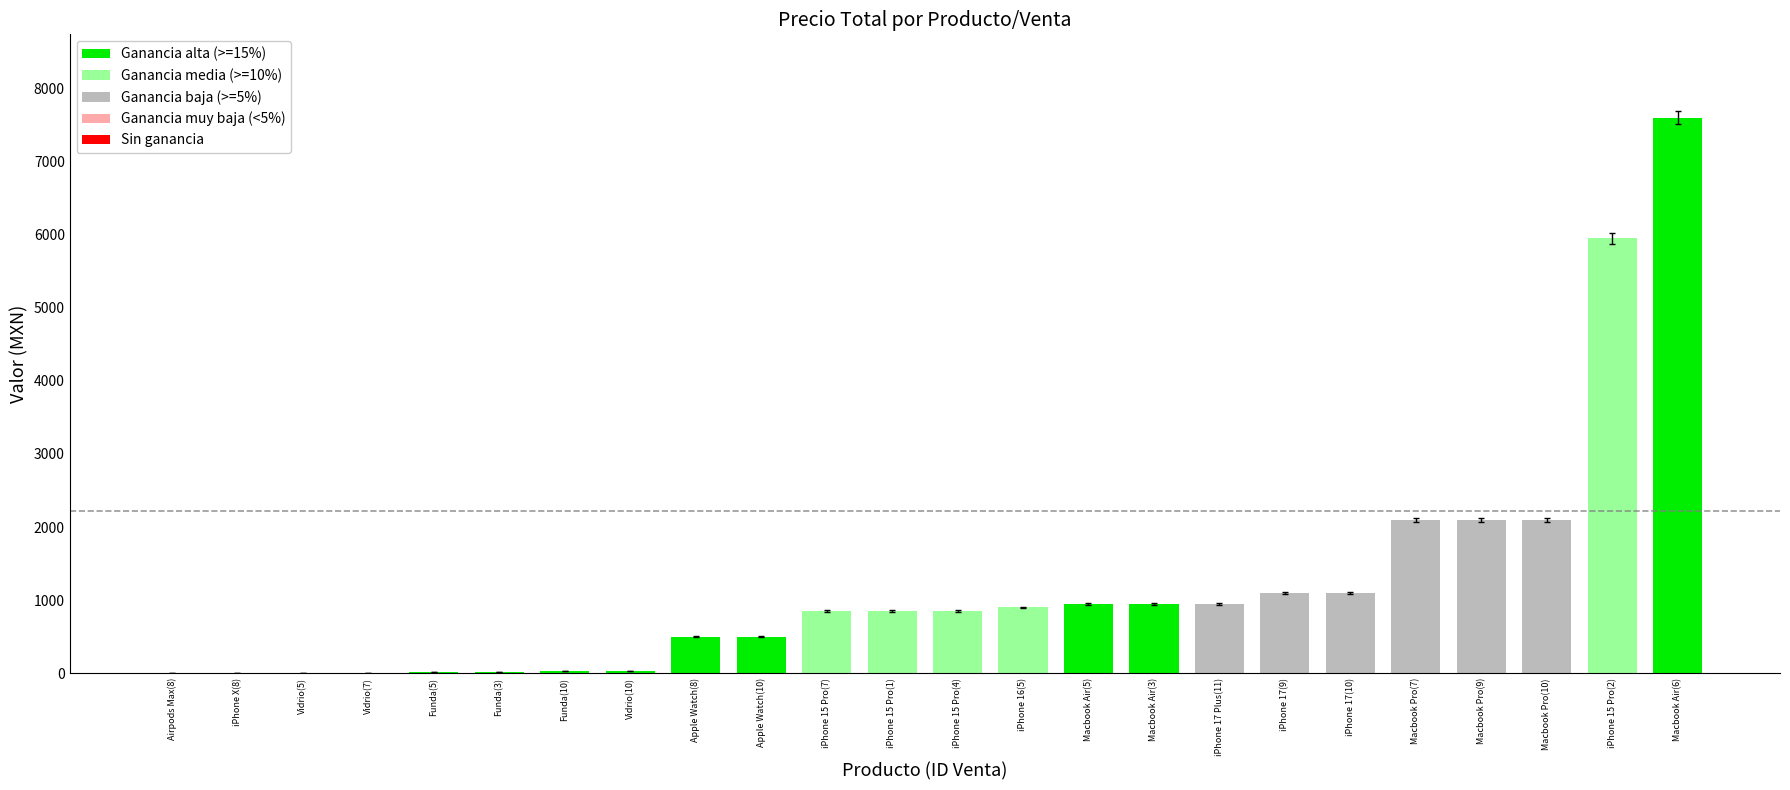

What is the sum of the values at iPhone 16(5) and Macbook Air(6)?

8500